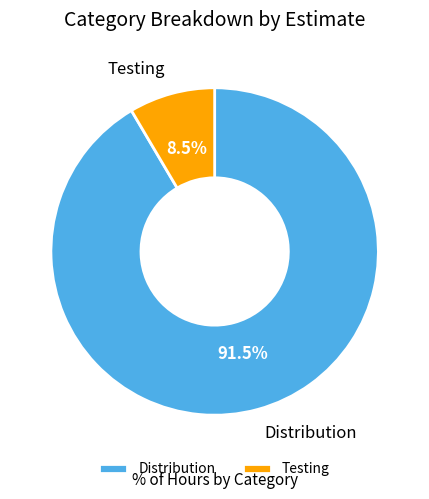

Which category accounts for the majority?

Distribution